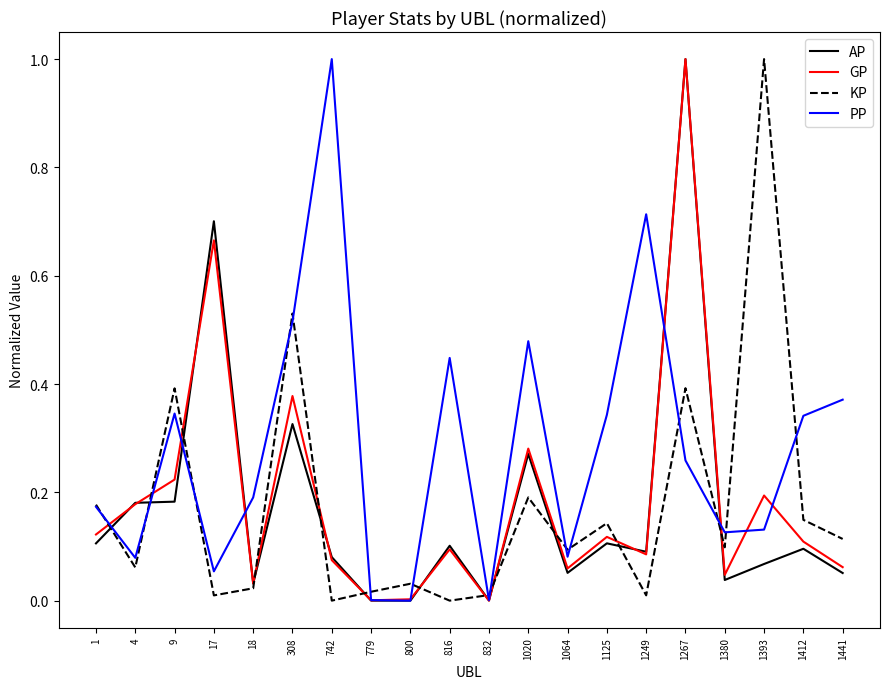

How many lines are shown in the chart?

4